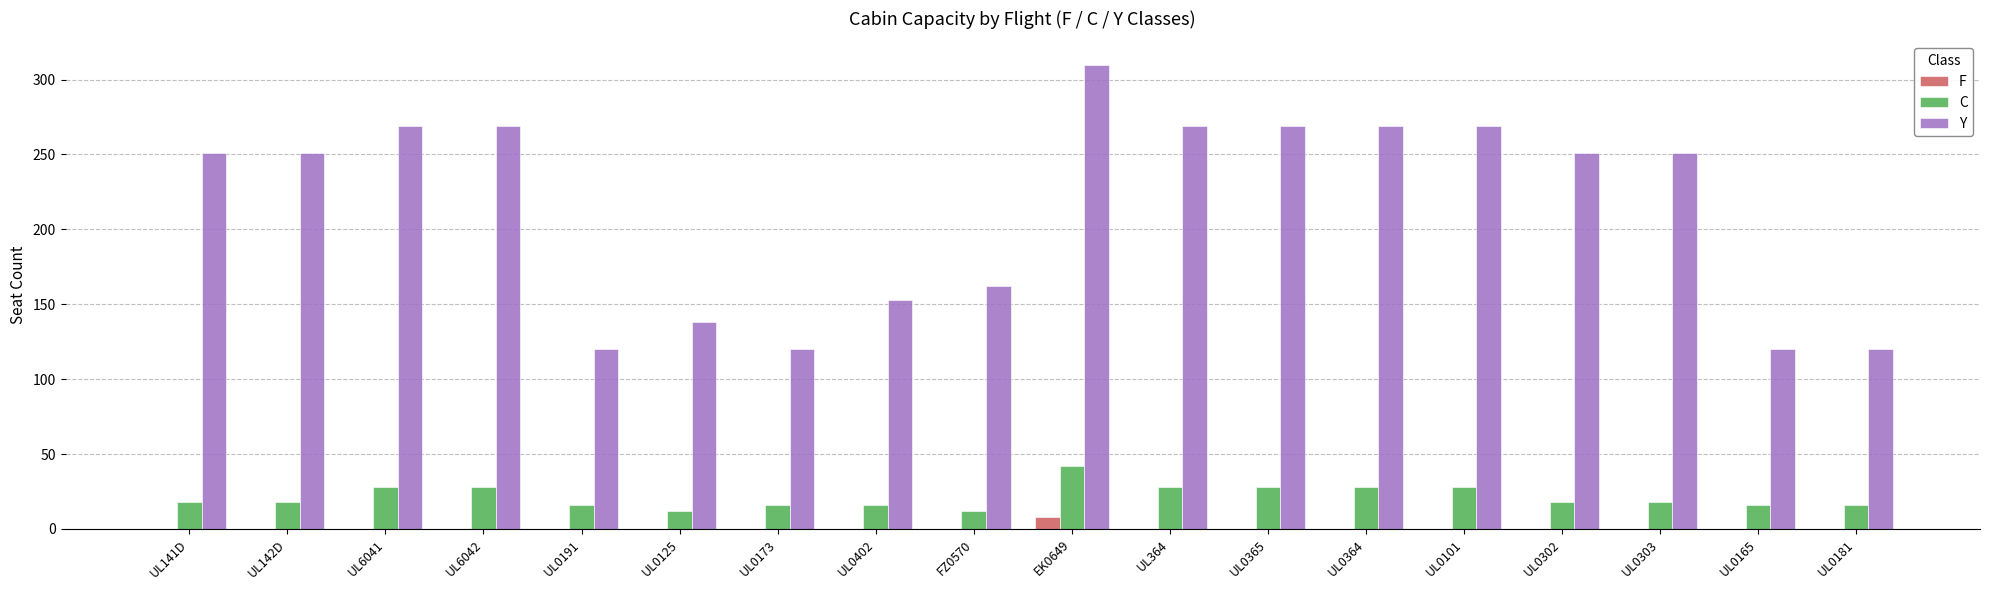

What is the approximate value of C at UL141D?

18